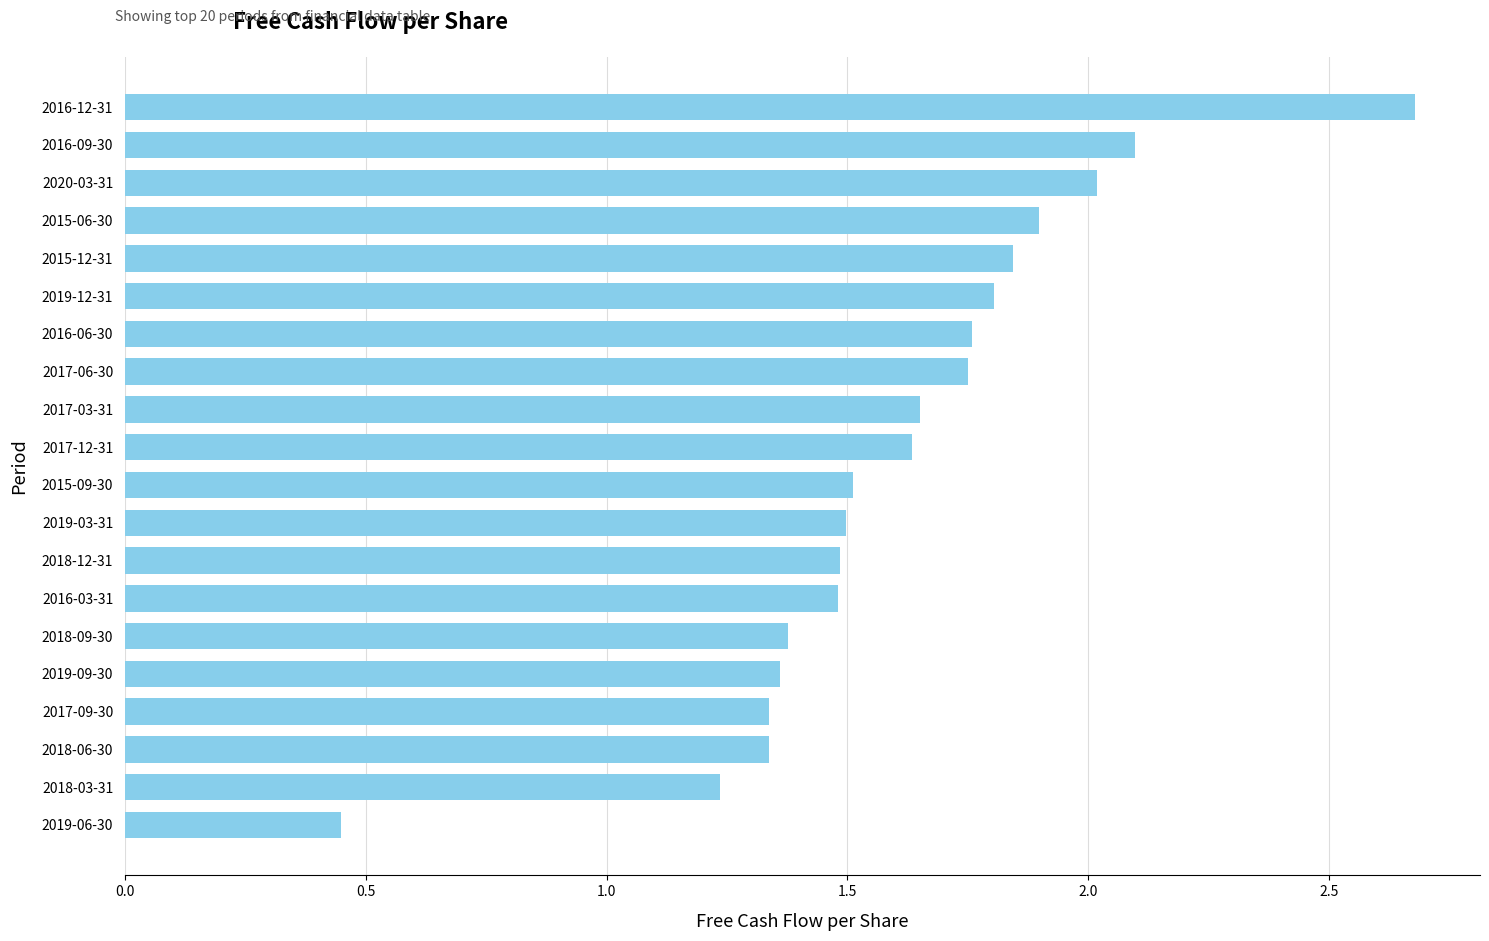

What is the sum of all values?

32.2